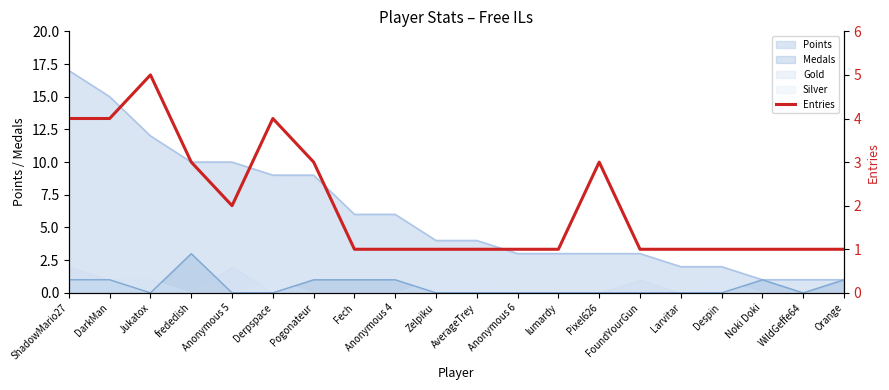

What is the value of the 6th point from the left?

4